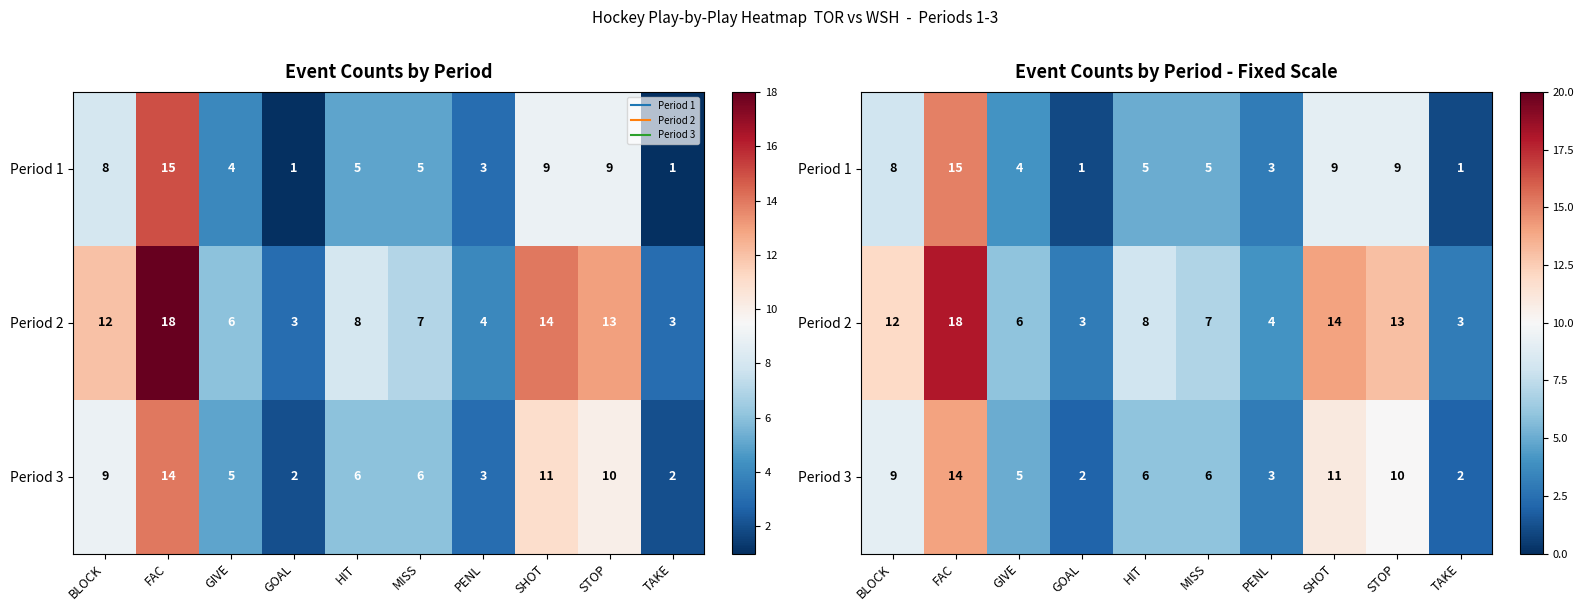

The Period 2 series shows 12 at BLOCK. True or false?

True